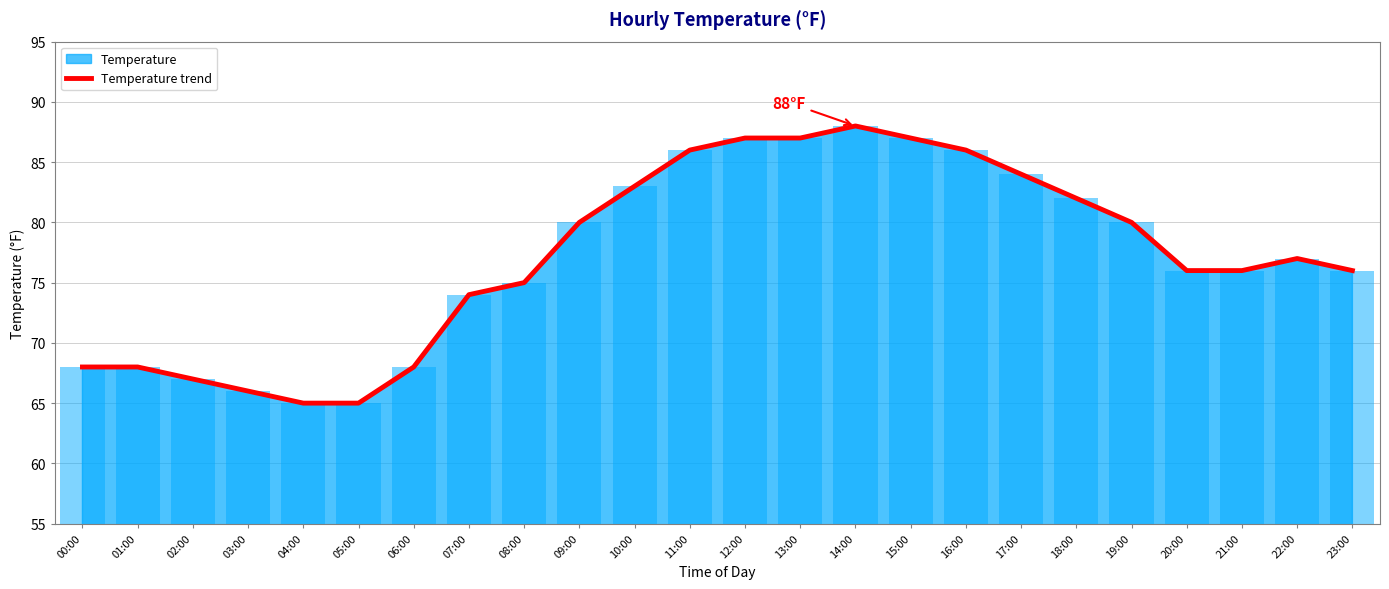

What is the change in value from 06:00 to 08:00?

+7